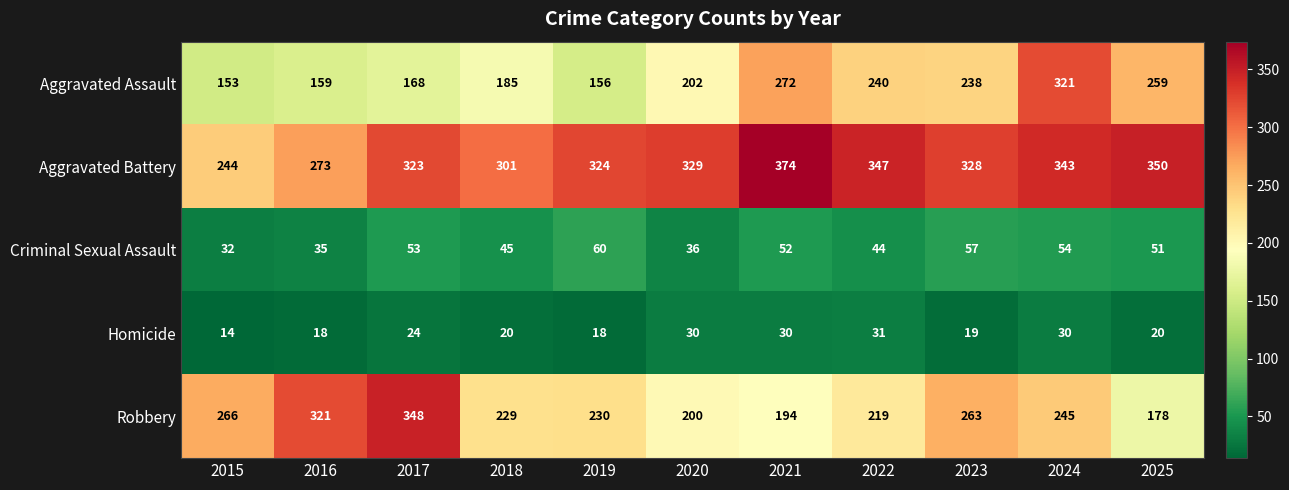

List the series in order of their peak value, lowest first.

Homicide, Criminal Sexual Assault, Aggravated Assault, Robbery, Aggravated Battery